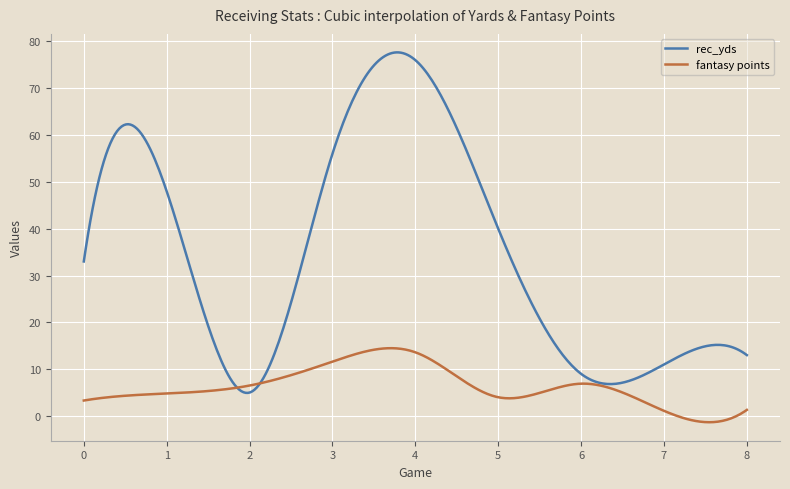

What is the difference between the maximum and minimum values in the rec_yds series?

72.7